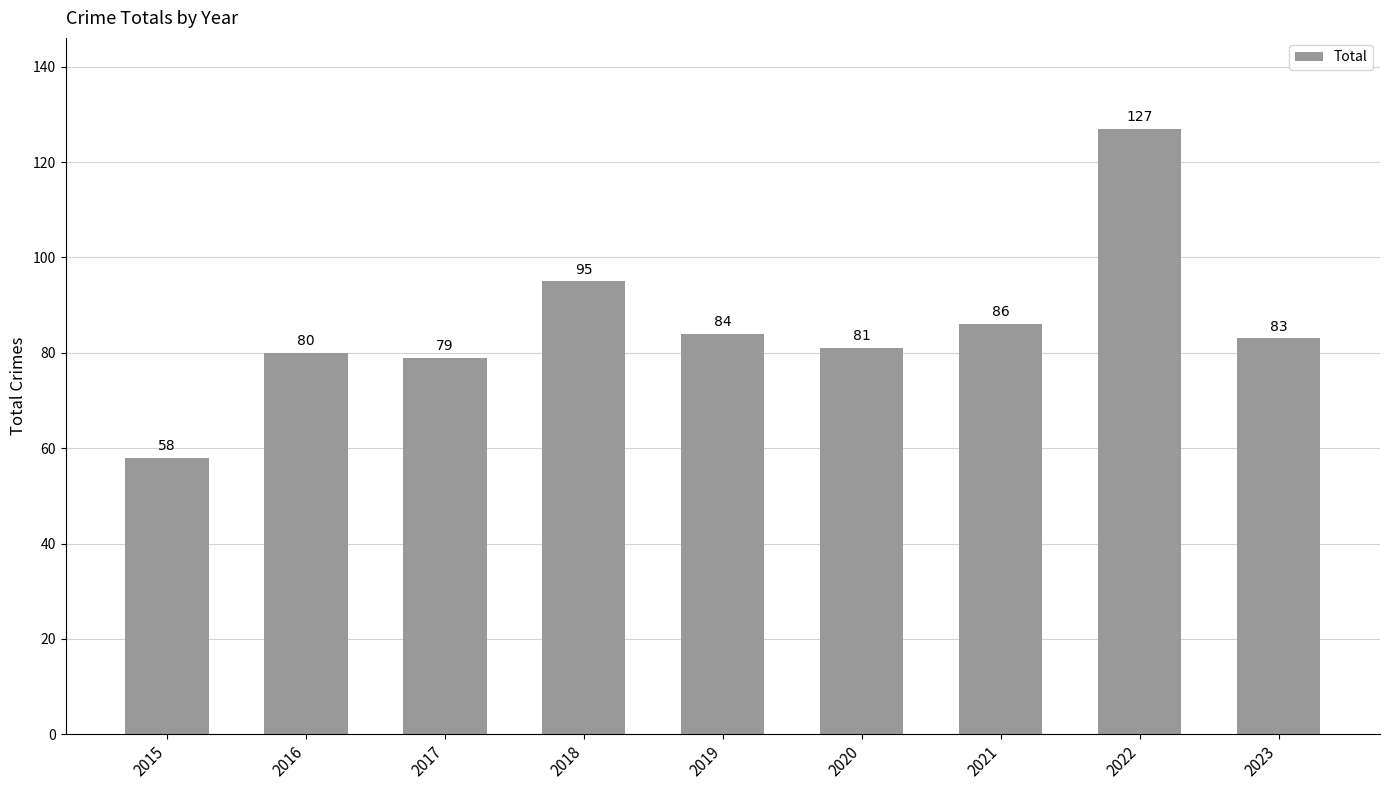

Approximately how many times larger is the value at 2021 compared to 2018?

0.9